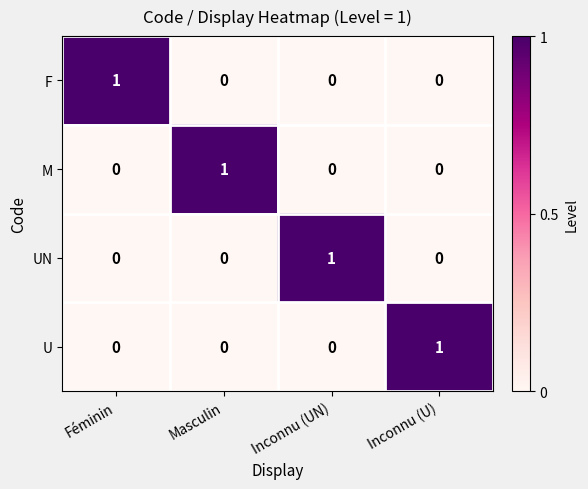

Is the value of UN at Inconnu (UN) greater than the value of U at Féminin?

Yes